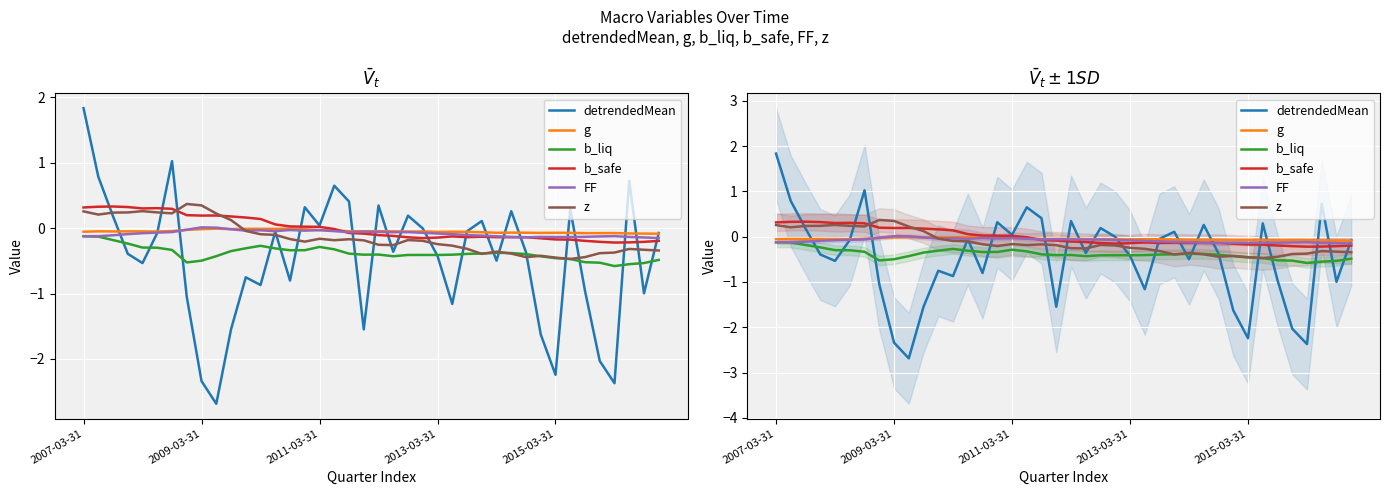

Which series has the largest total across all categories?

b_safe